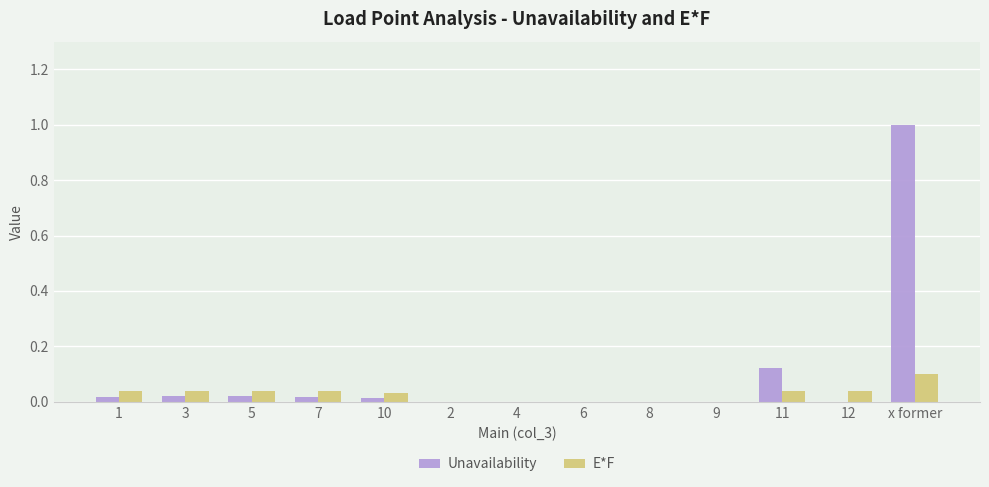

Is the value of Unavailability at 7 greater than the value of E*F at 4?

Yes